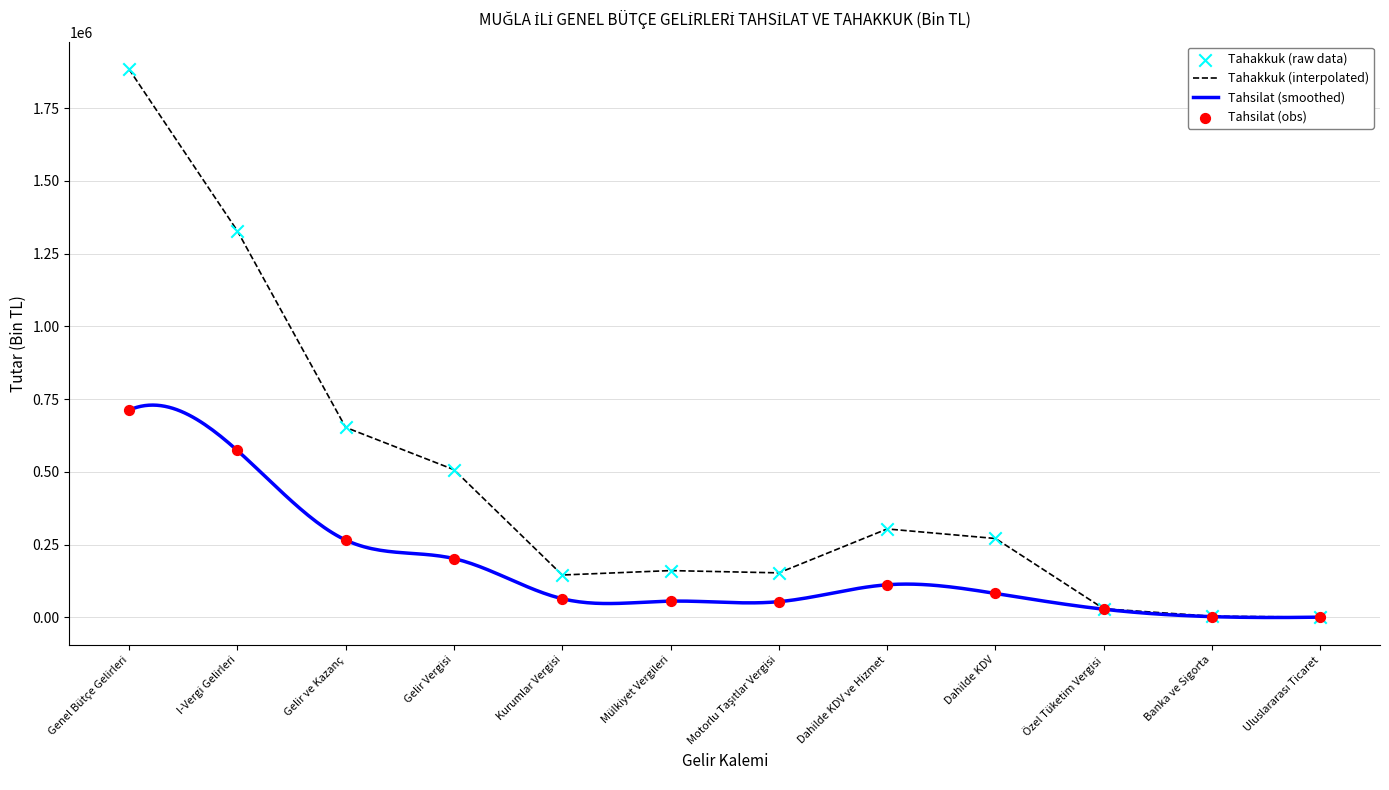

What are all the series names shown in the legend?

Tahakkuk, Tahsilat